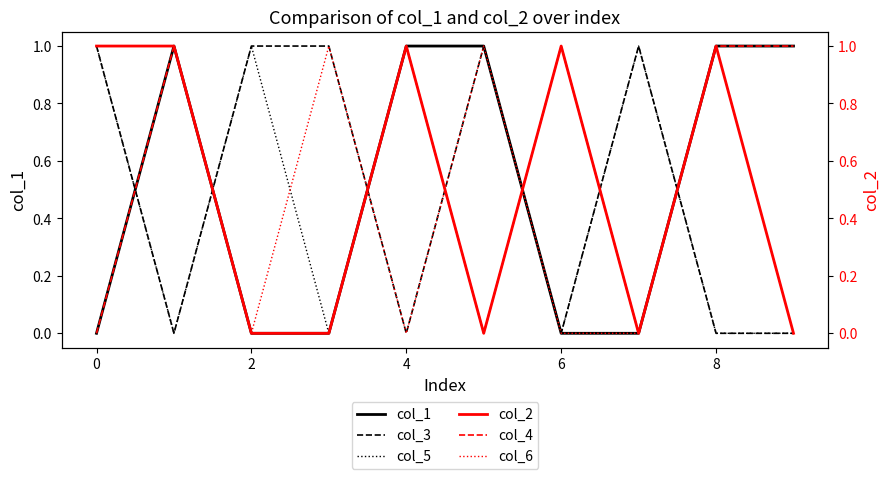

List the series in order of their peak value, lowest first.

col_1, col_3, col_5, col_2, col_4, col_6